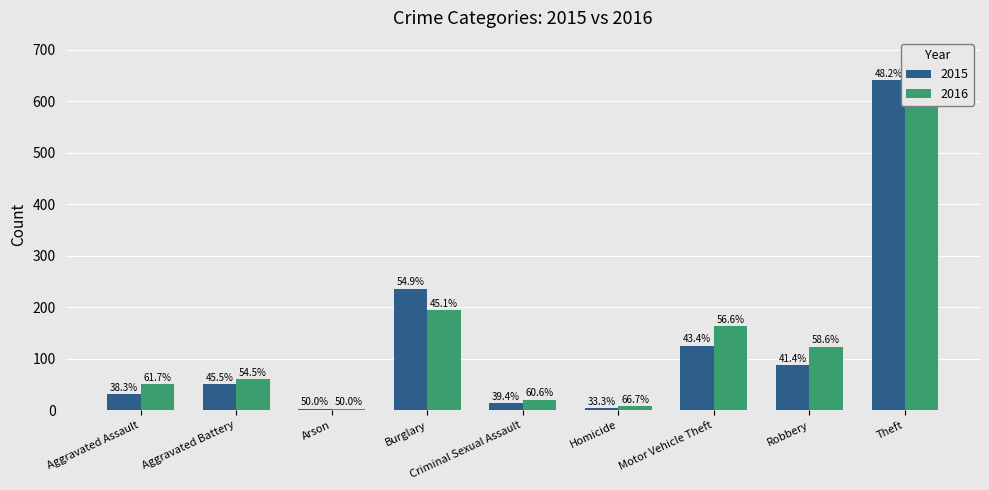

The value of 2015 at Criminal Sexual Assault is 13. True or false?

True